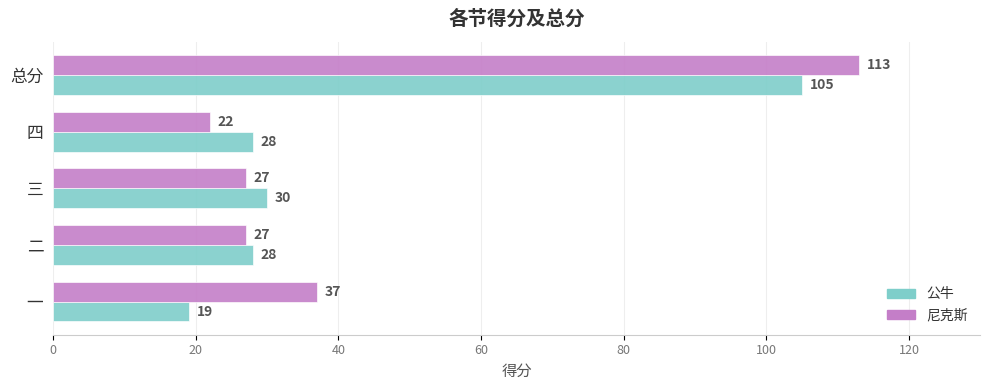

What is the smallest value displayed?

19